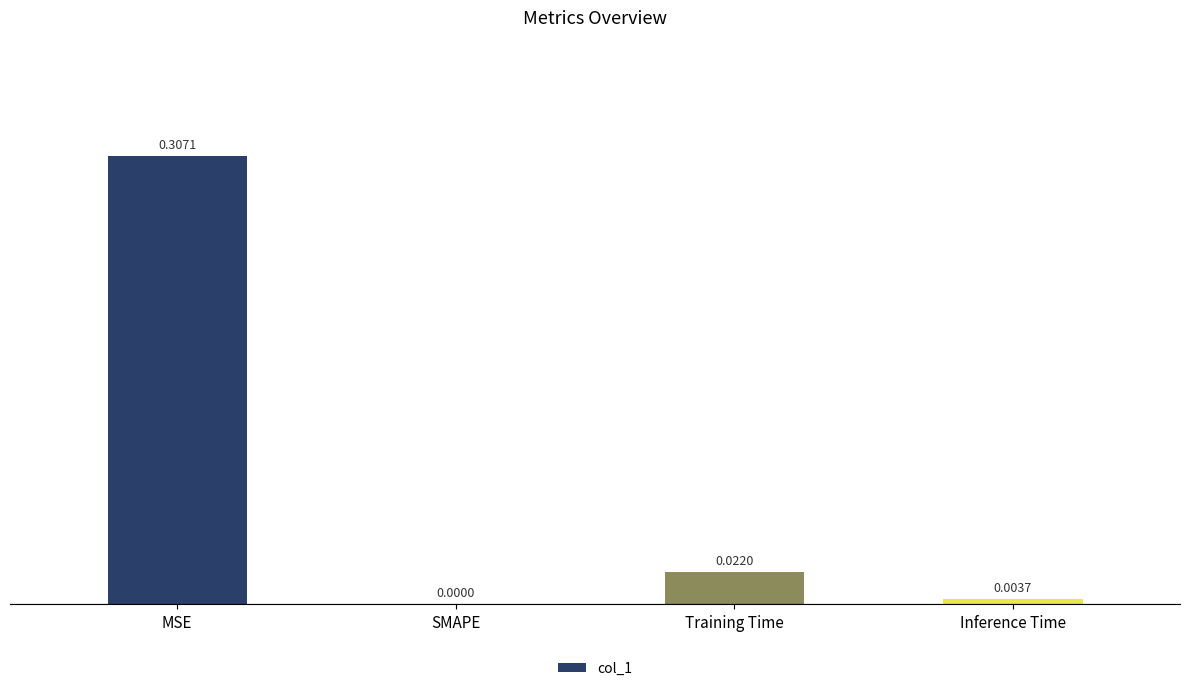

The value at Training Time is 0.0. True or false?

True